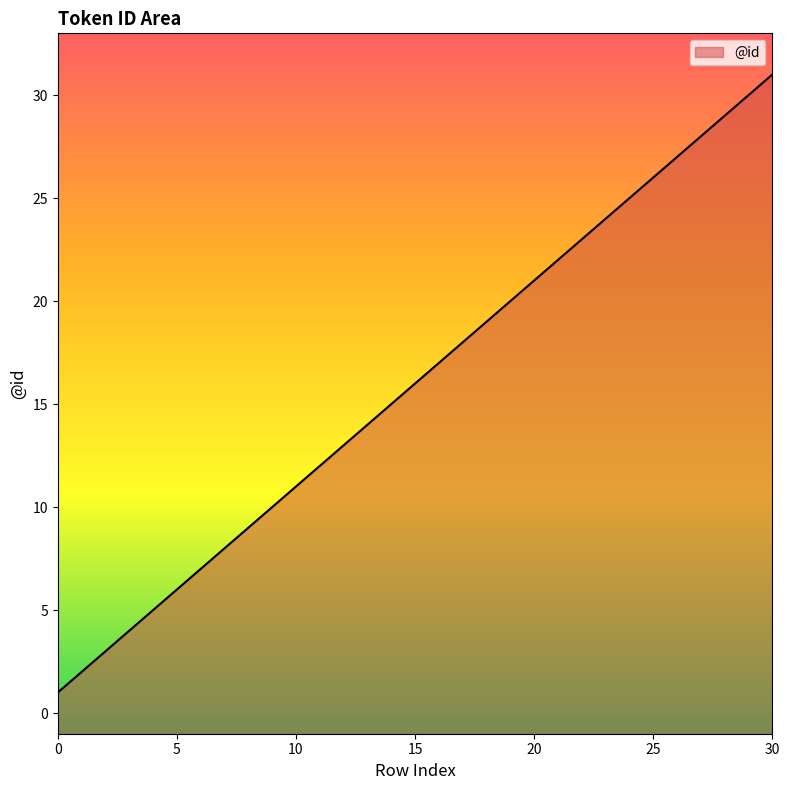

The chart shows a value of 26 at 15. True or false?

False